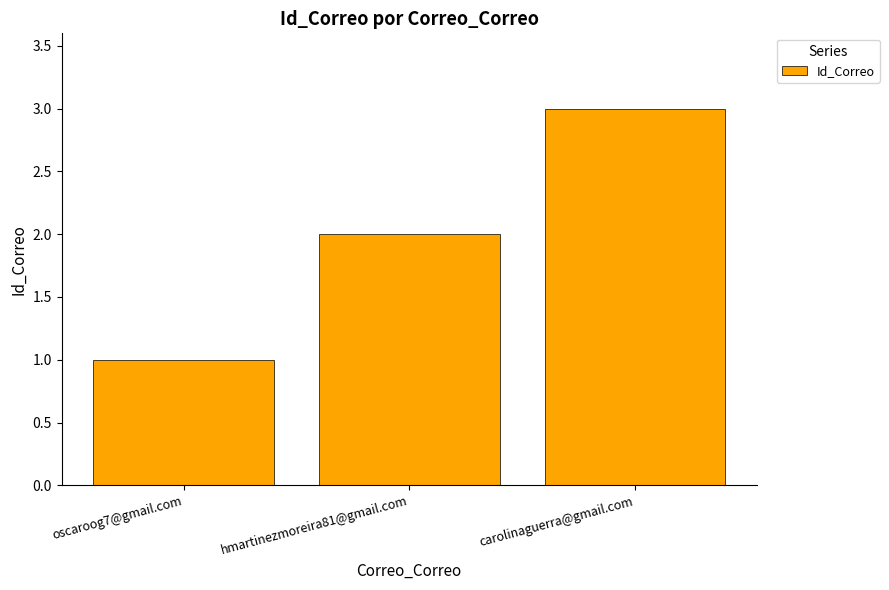

What is the maximum value shown in the chart?

3